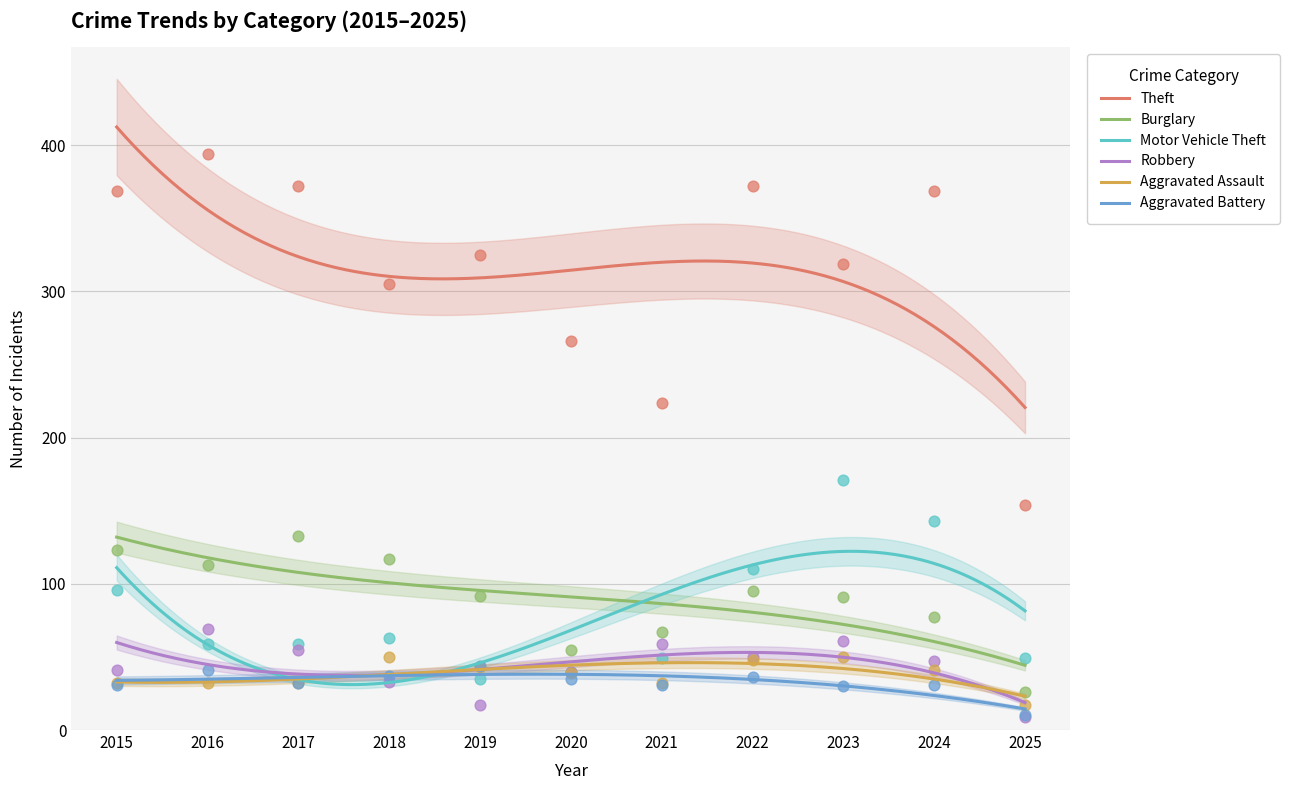

At how many categories does at least one series exceed 331?

5